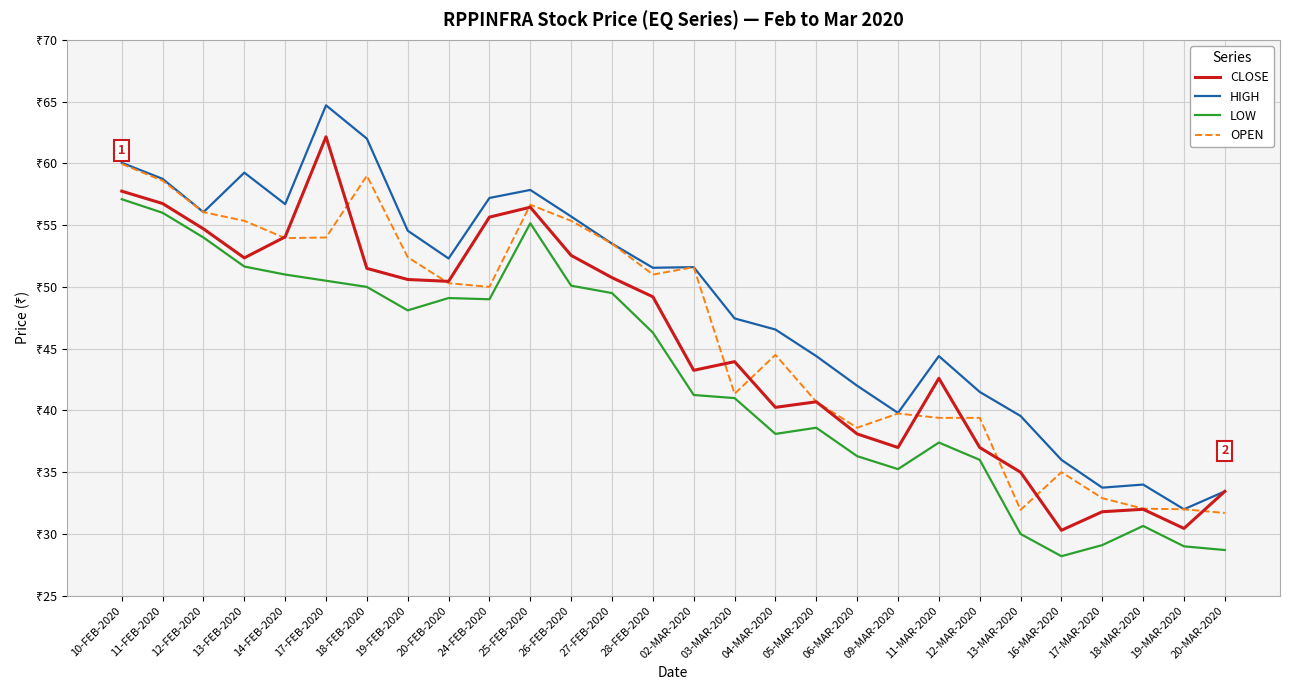

What are all the series names shown in the legend?

CLOSE, HIGH, LOW, OPEN